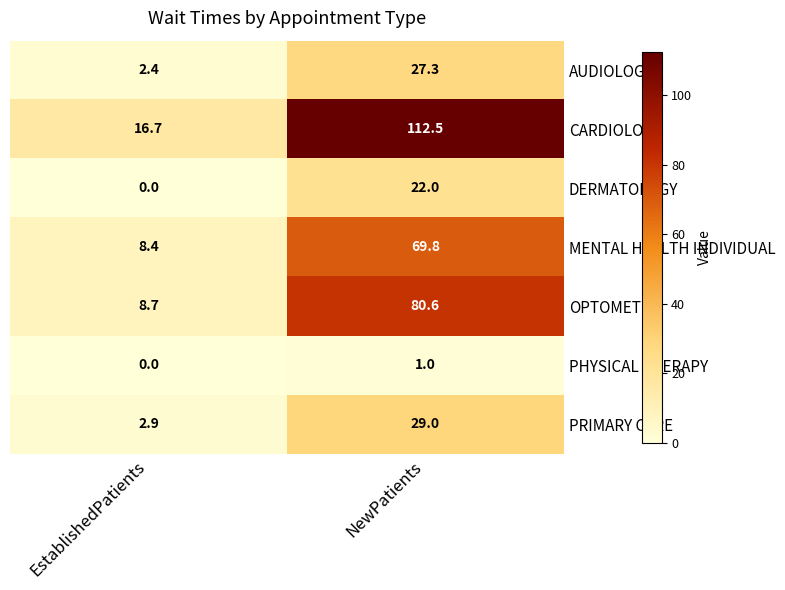

How many categories are shown in the chart?

2